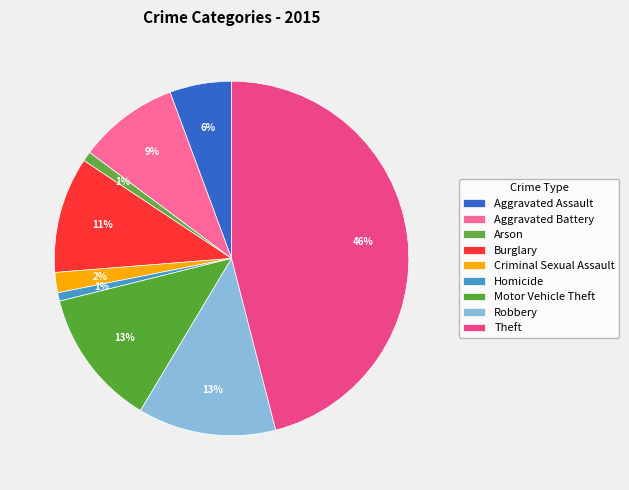

Count the number of slices in the pie.

9